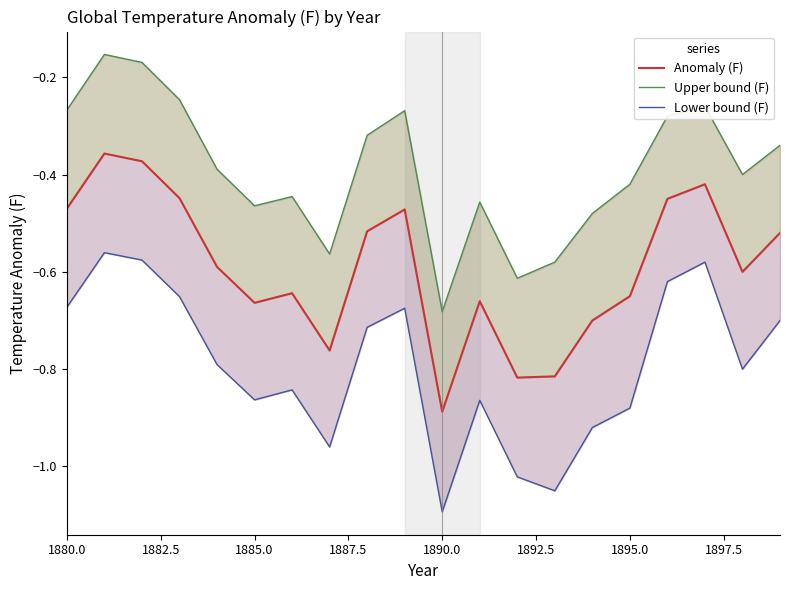

Is this an area chart (filled region under the line)?

No